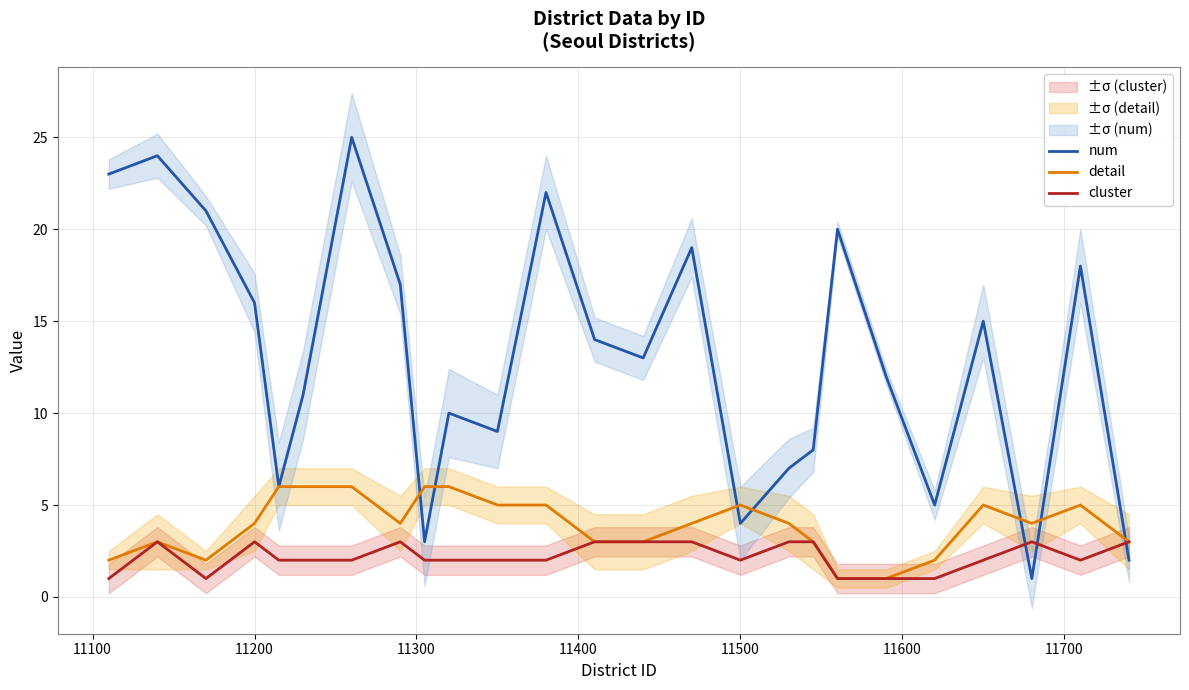

How many times do num and cluster cross each other?

3